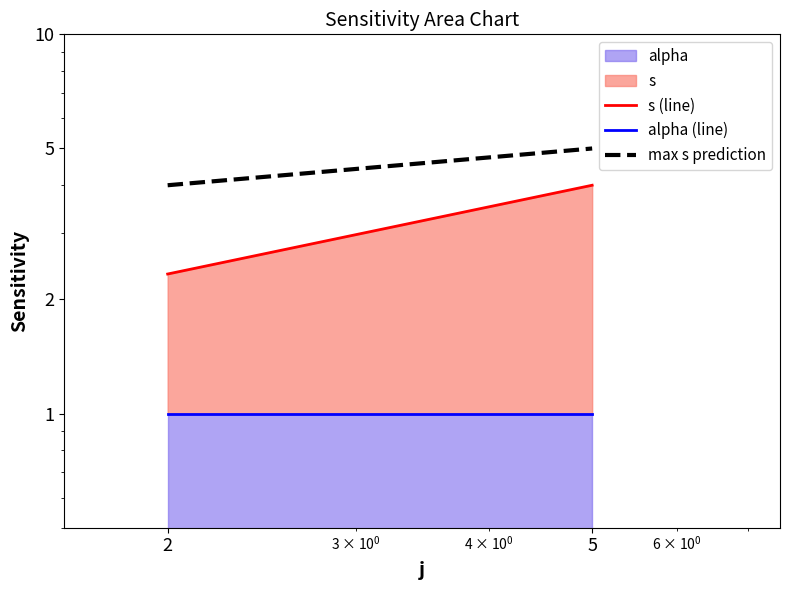

What is the value of the s (line) point at the 1st from the left?

2.3